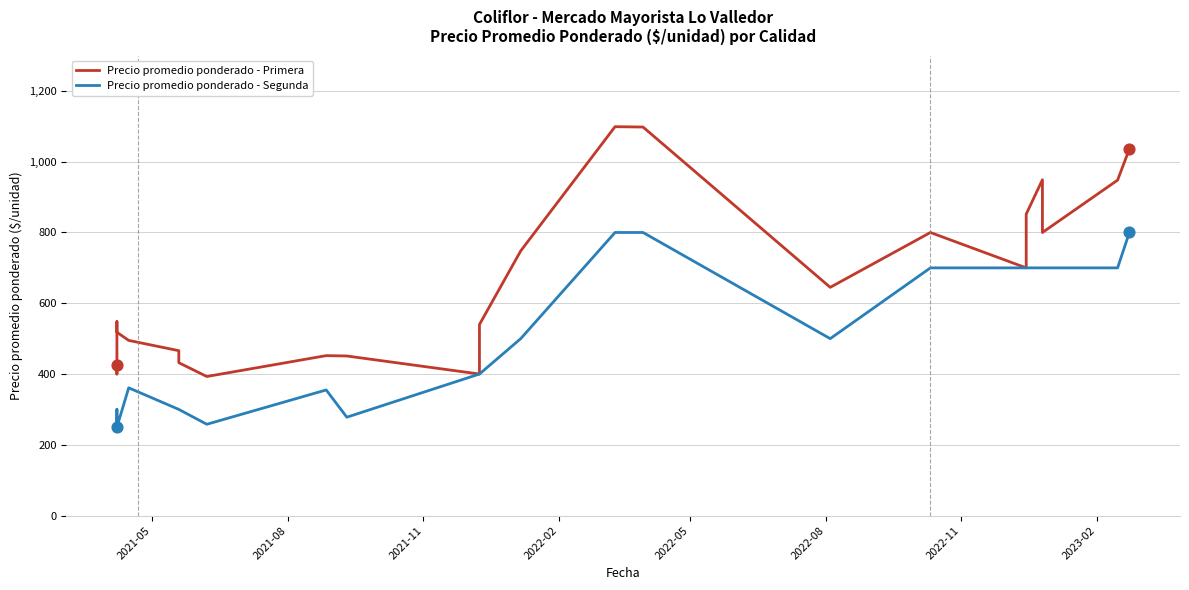

What are all the series names shown in the legend?

Precio promedio ponderado - Primera, Precio promedio ponderado - Segunda